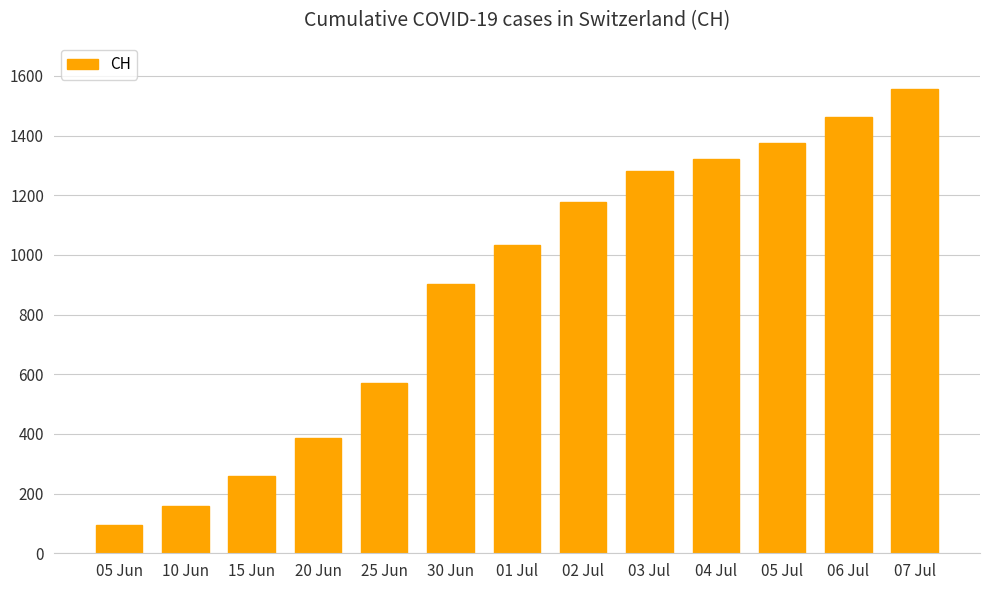

What is the approximate value at 15 Jun?

258